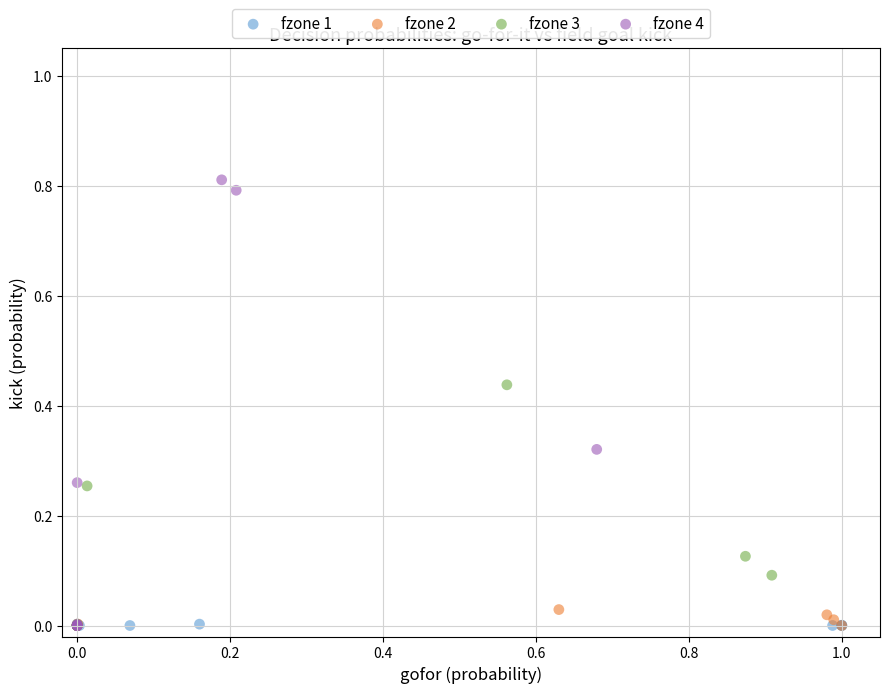

Which series contains the highest Y value?

fzone 4